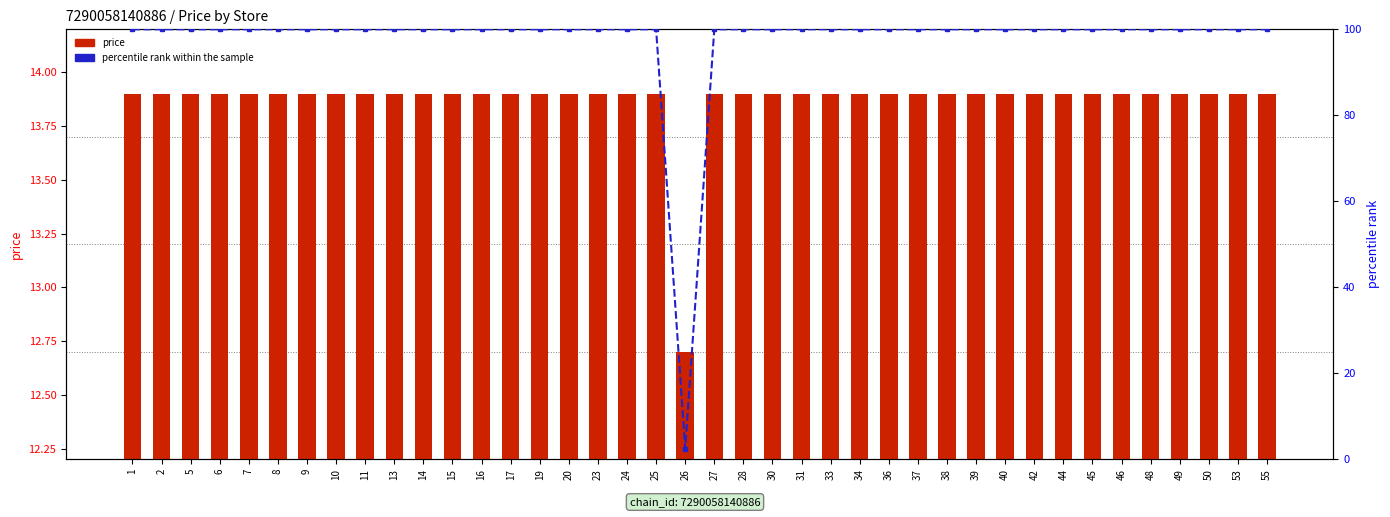

How many data points in percentile rank within the sample are less than 100?

1